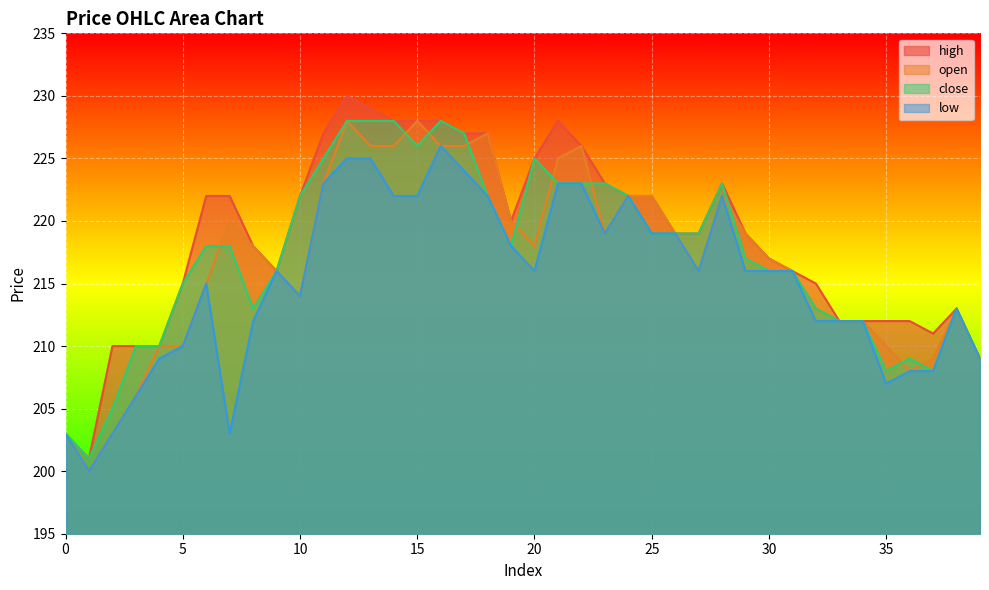

At which label is low closest to 213?

38